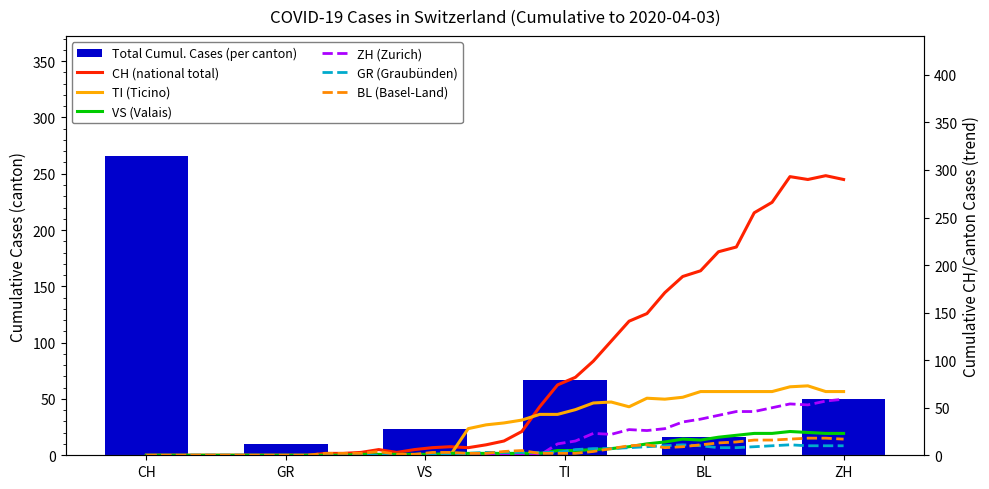

What is the sum of the values at ZH and CH?

316